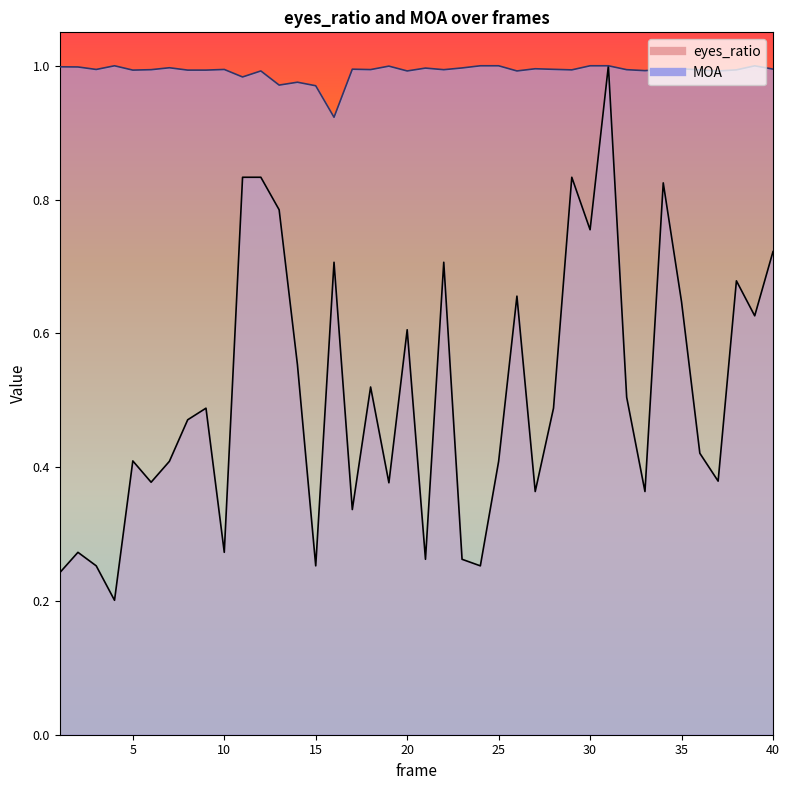

Rank the series at 25 from highest to lowest value.

MOA, eyes_ratio